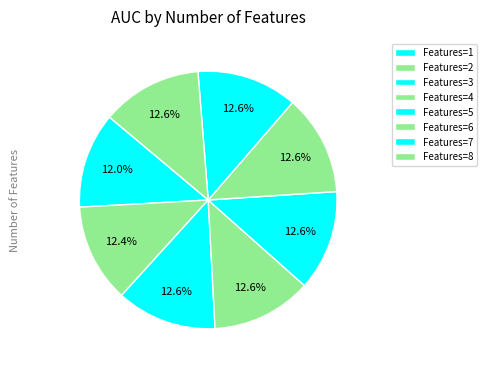

To the nearest percent, what is the average slice percentage?

12%